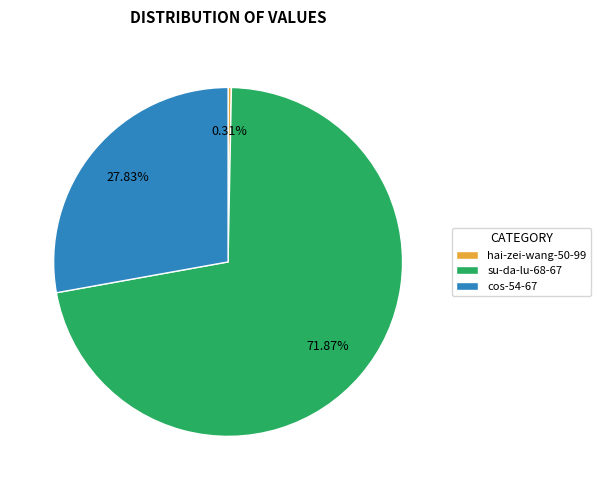

How many slices are in this pie chart?

3